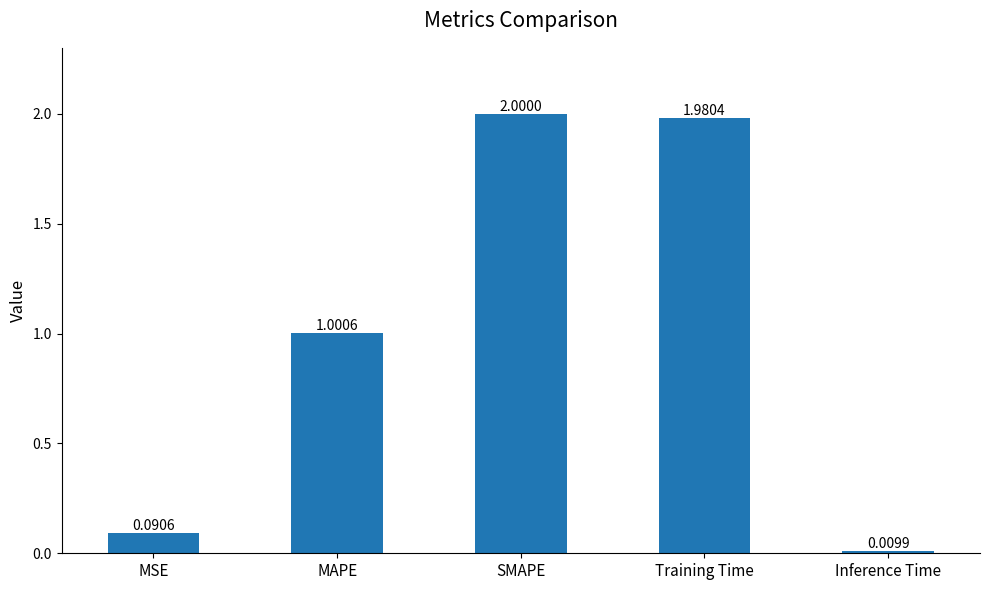

List the labels in order of value, largest first.

SMAPE, Training Time, MAPE, MSE, Inference Time